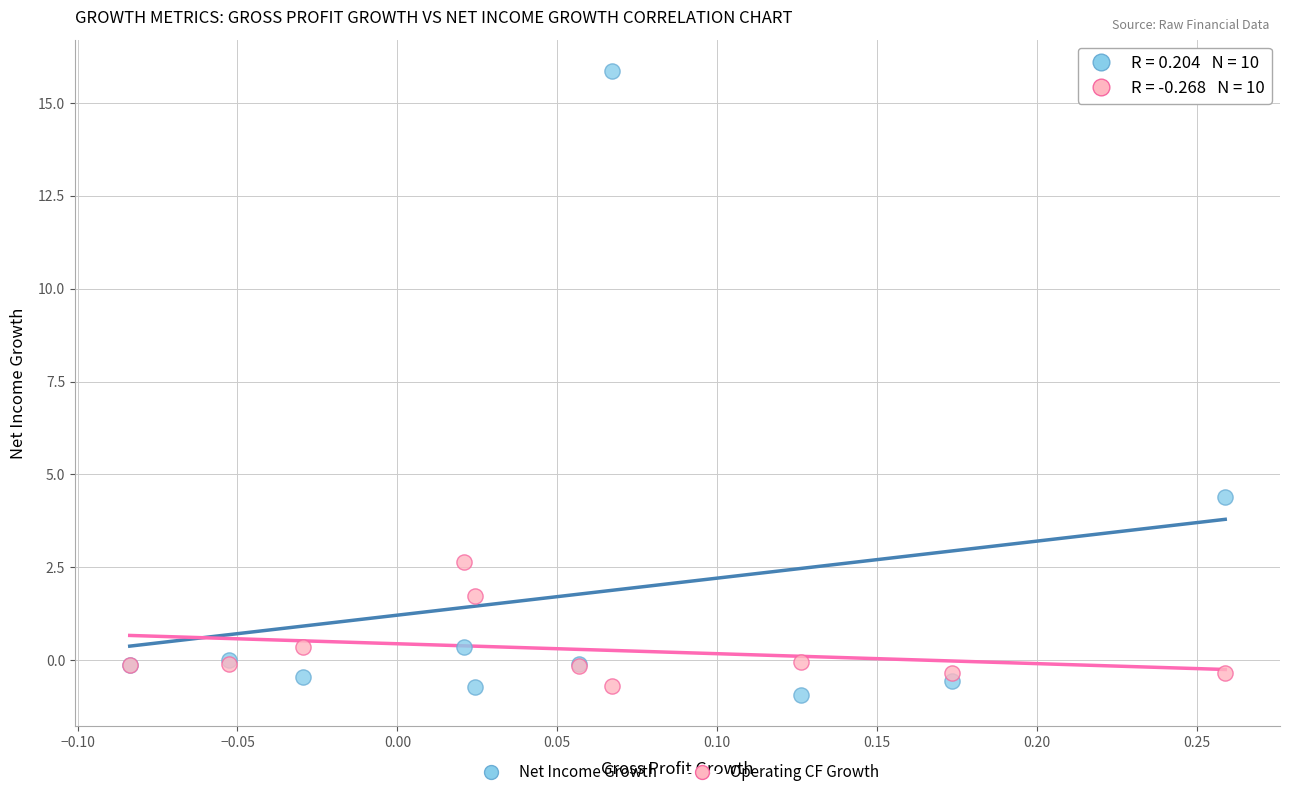

What are all the series names shown in the legend?

Net Income Growth, Operating CF Growth